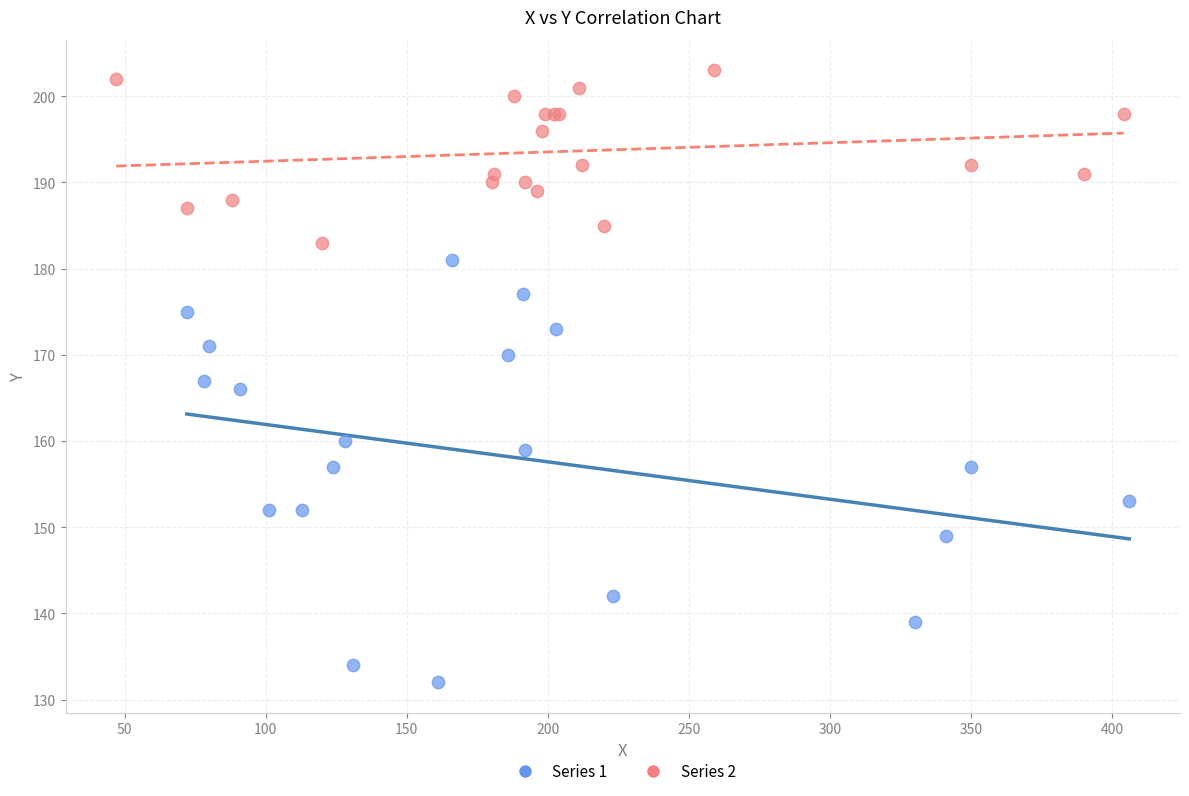

Which series contains the lowest Y value?

Series 1